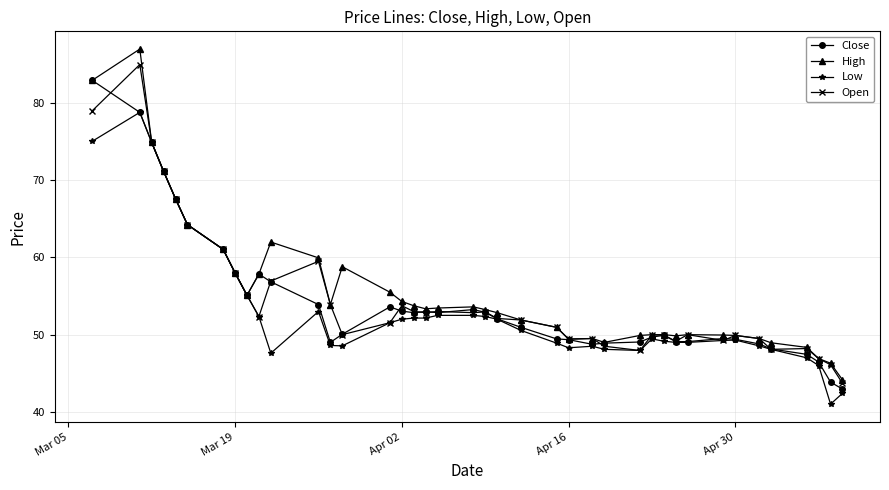

What is the minimum value shown in the chart?

41.0